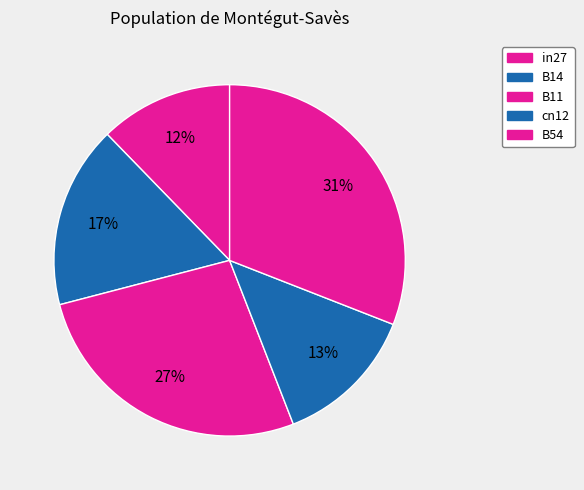

Which slice is the smallest?

in27